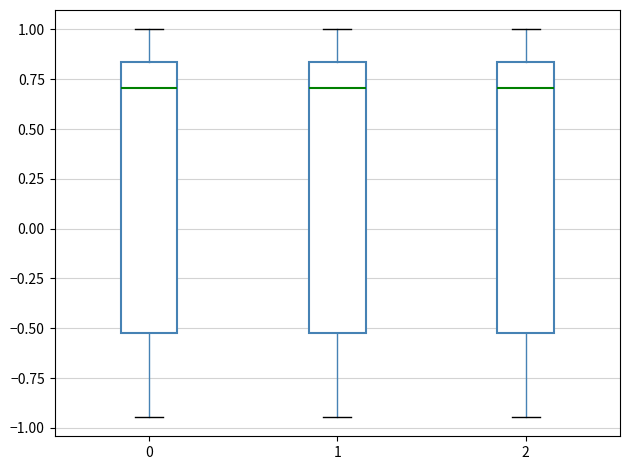

Reading left to right, transcribe this box plot: for each box, give where its median line is, the range the box spans, and where its two whiskers end, as read against the y-axis. The values are not printed on the chart, so give them approximately, as read against the axis.

0: median 0.70, box -0.55 to 0.85, whiskers -0.95 to 1.00
1: median 0.70, box -0.55 to 0.85, whiskers -0.95 to 1.00
2: median 0.70, box -0.55 to 0.85, whiskers -0.95 to 1.00